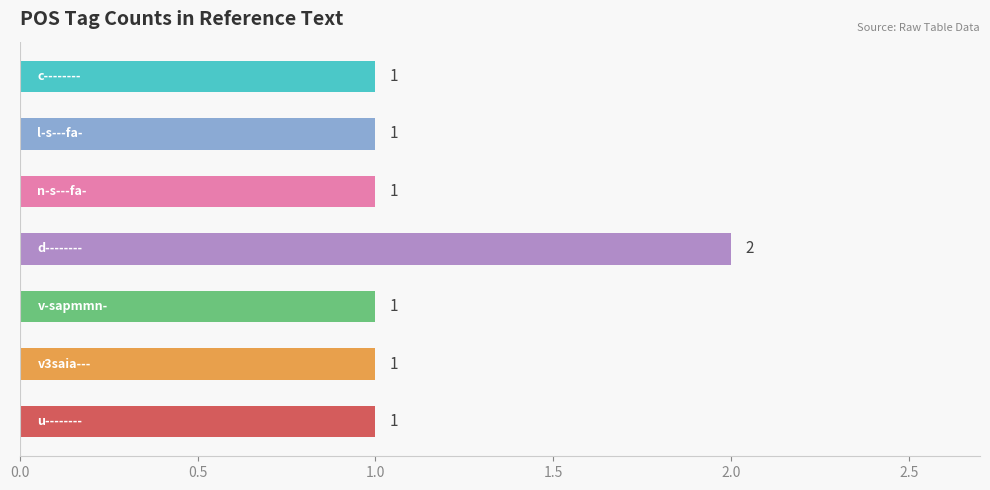

Are the bars horizontal?

Yes